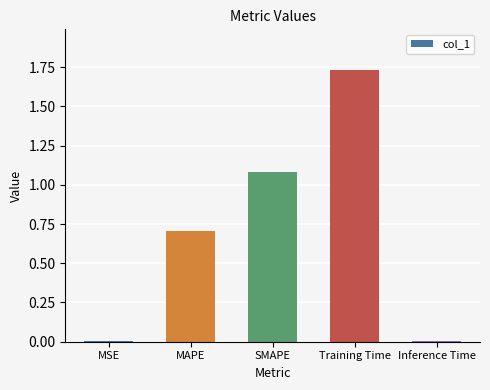

What is the sum of the values at SMAPE and Training Time?

2.8